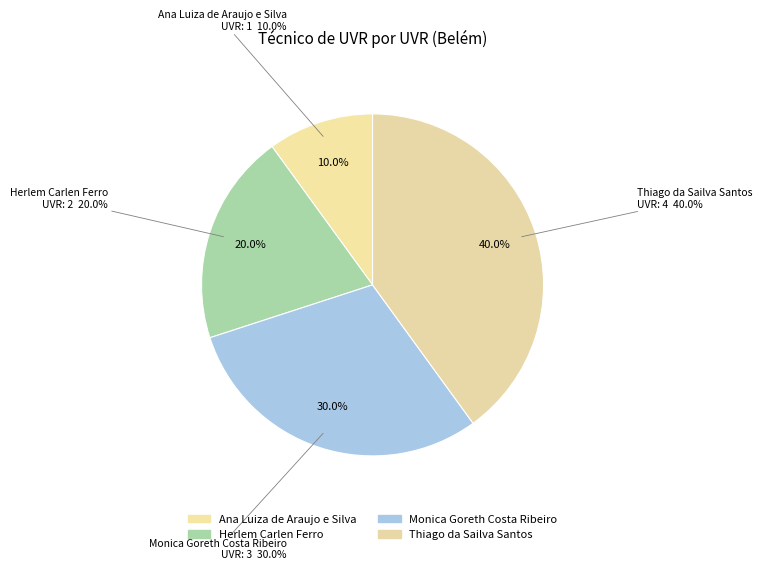

What is the change in value from Ana Luiza de Araujo e Silva to Thiago da Sailva Santos?

+3